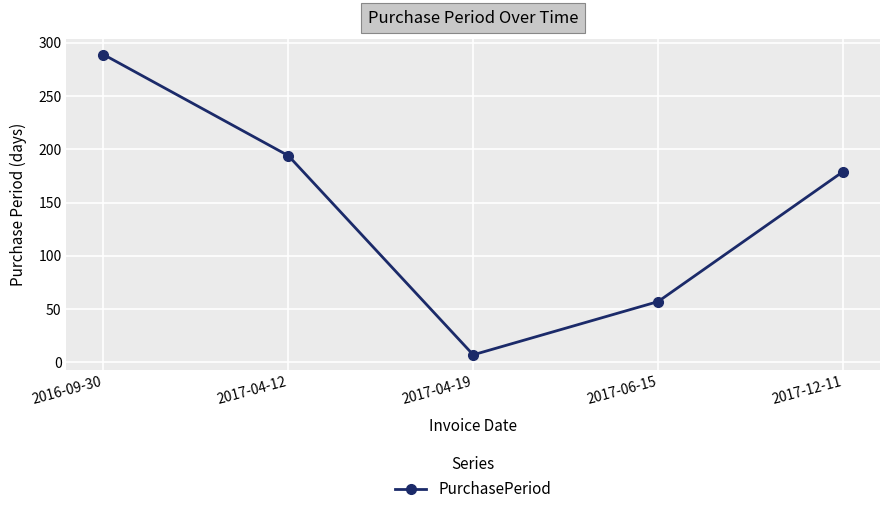

At which category does the data reach its first local valley?

2017-04-19